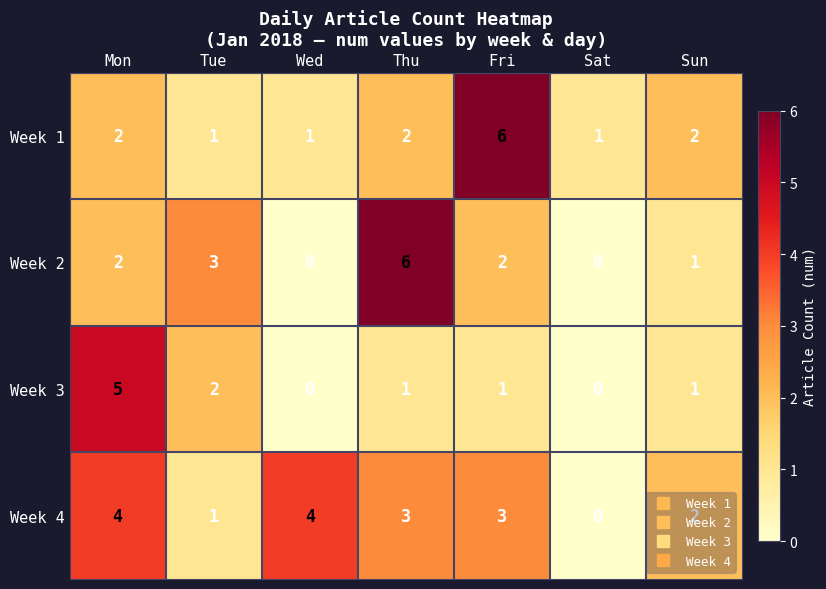

The value of Week 3 at Sat is 3. True or false?

False